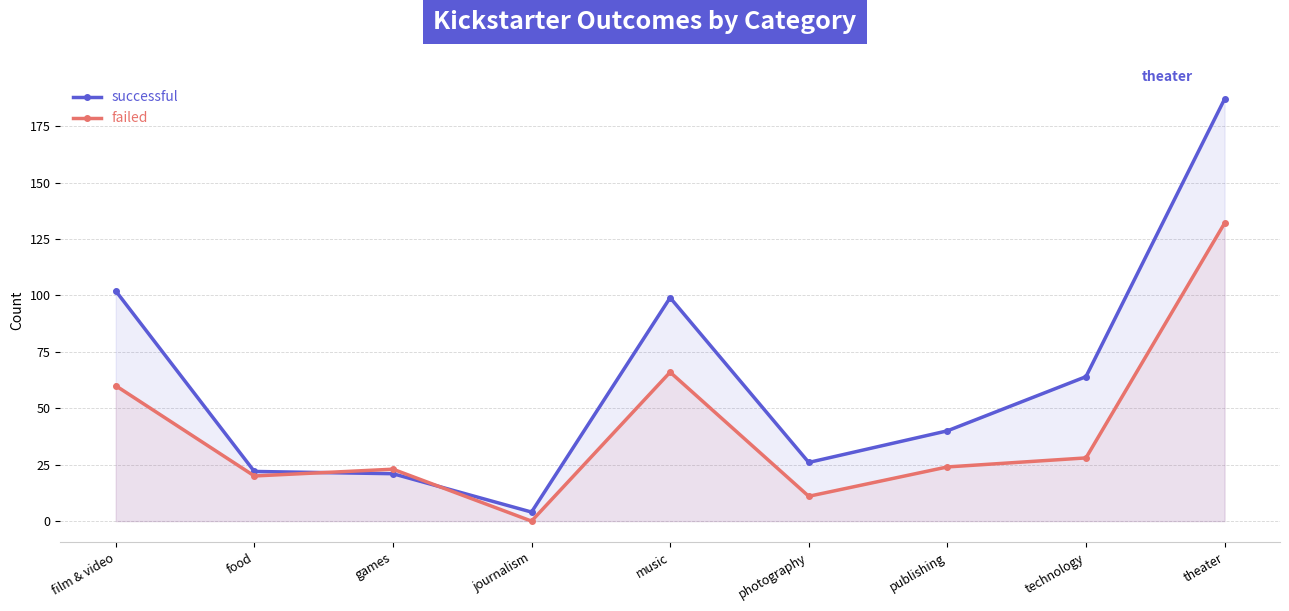

At journalism, list the series in order from largest to smallest.

successful, failed